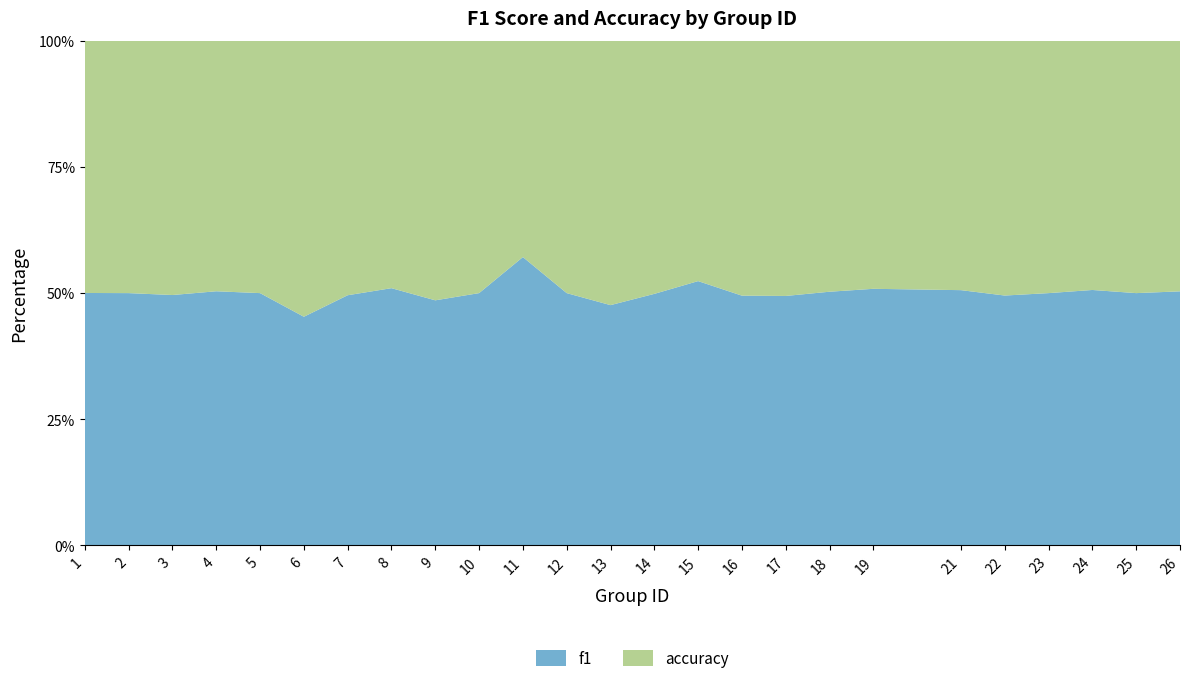

Which category has the lowest value in the f1 series?

6